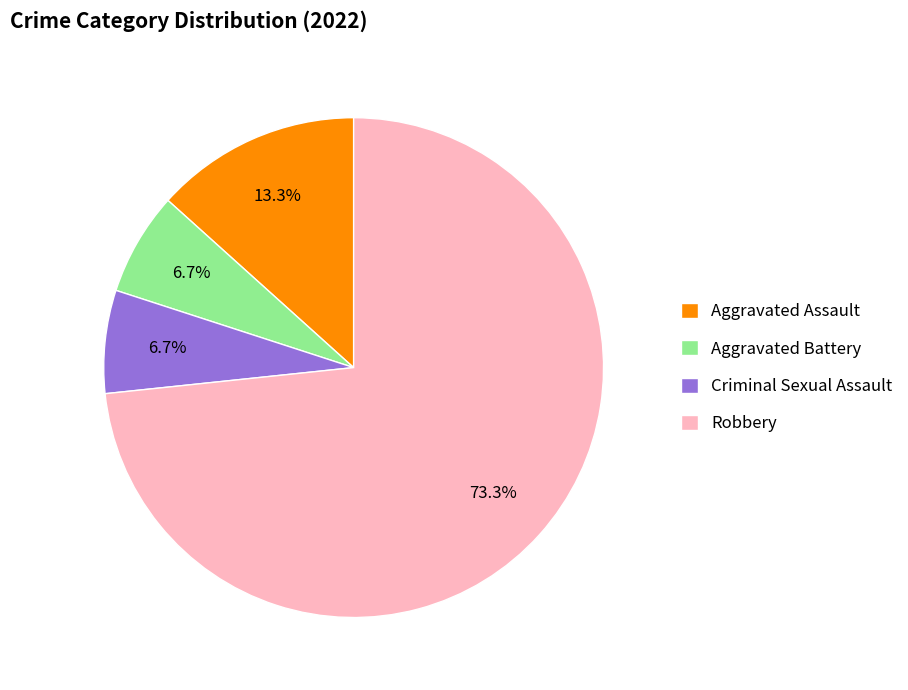

Is it true that Criminal Sexual Assault is 1% of the pie?

False